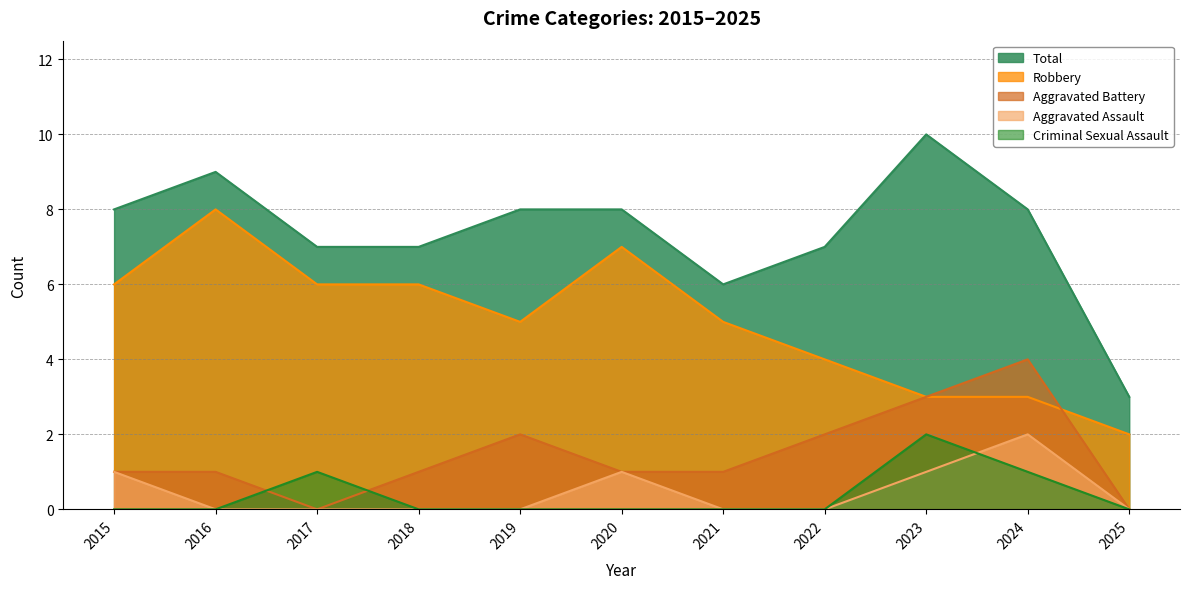

At which category does the chart reach its minimum across all series?

2017